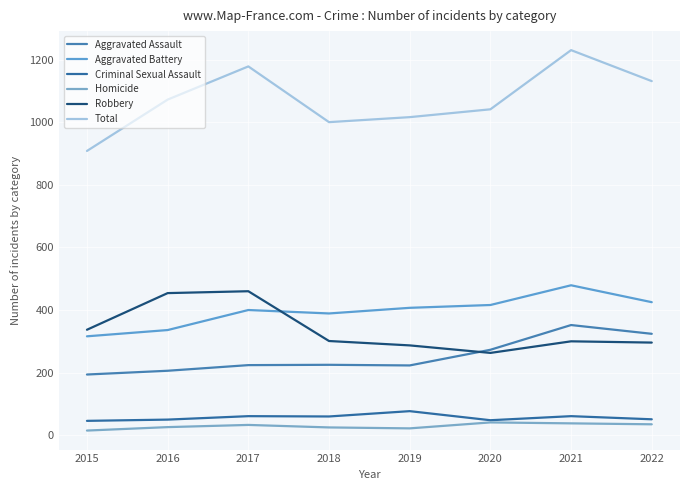

Does the chart have visible grid lines?

Yes